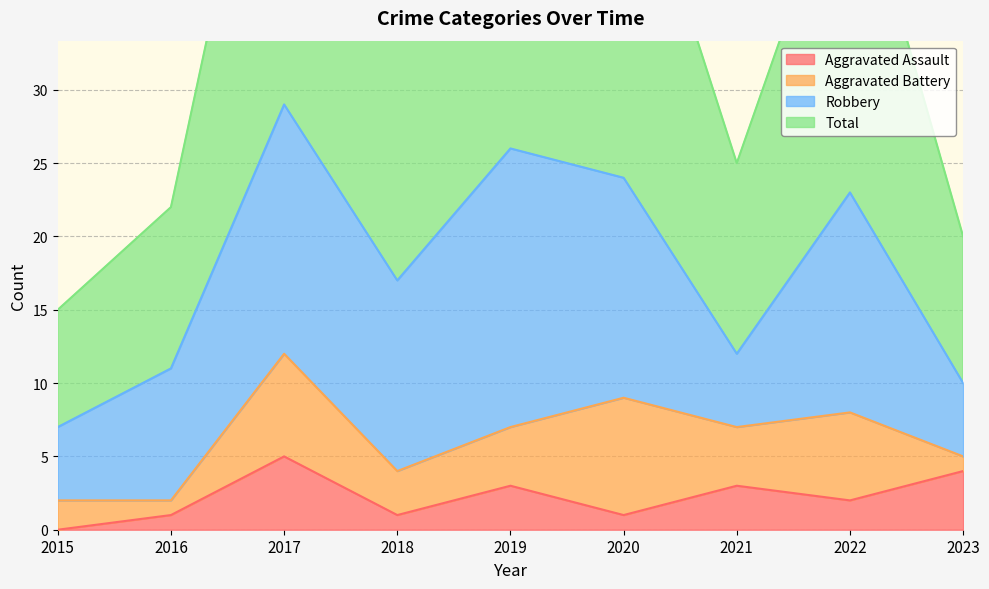

In Total, how many points are higher than both neighbors (excluding endpoints)?

3